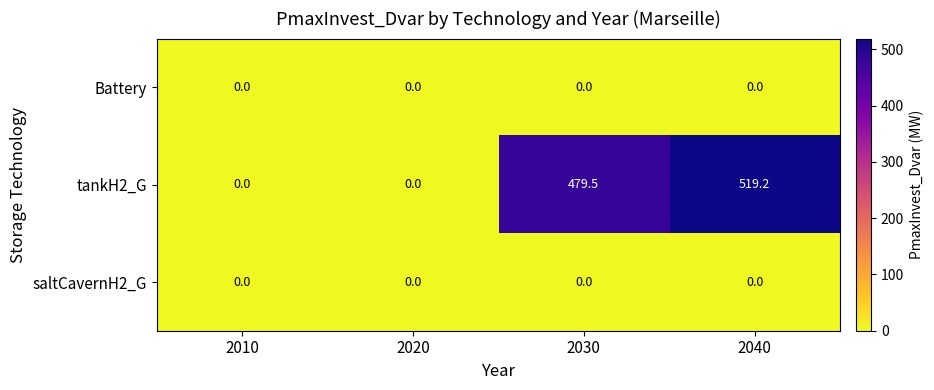

Is it true that Battery equals 0.0 at 2010?

True